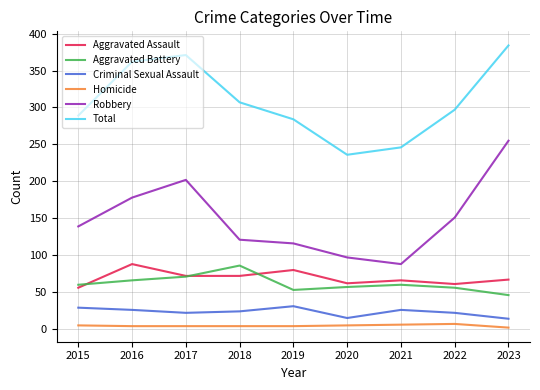

Which series has the widest spread of values?

Robbery